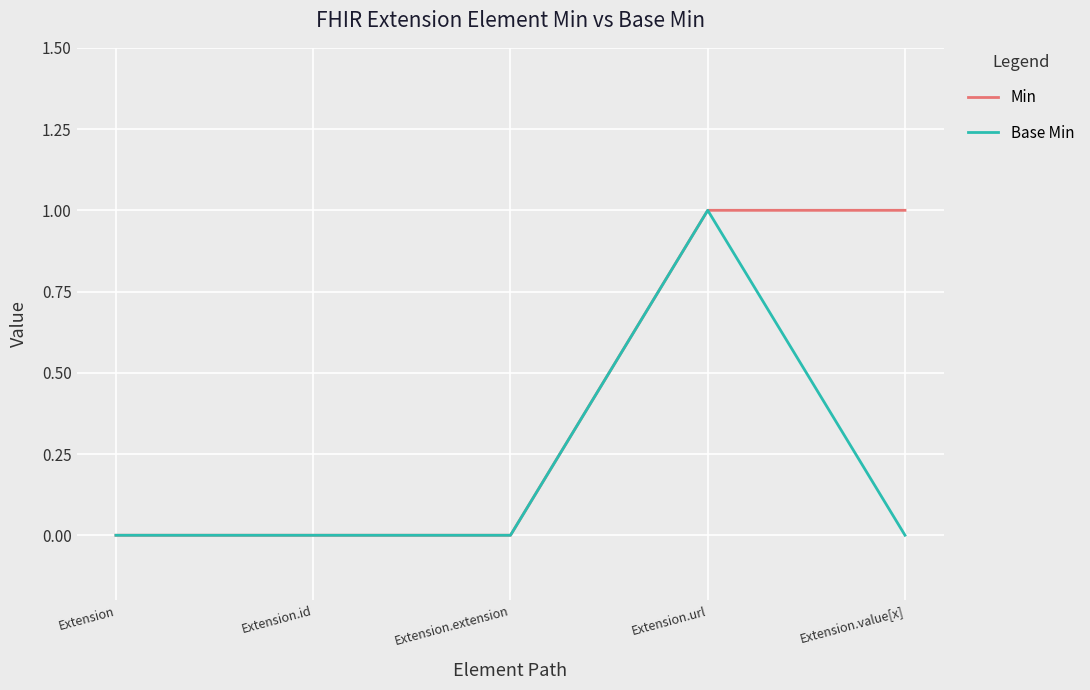

At which category is the sum across all series the highest?

Extension.url